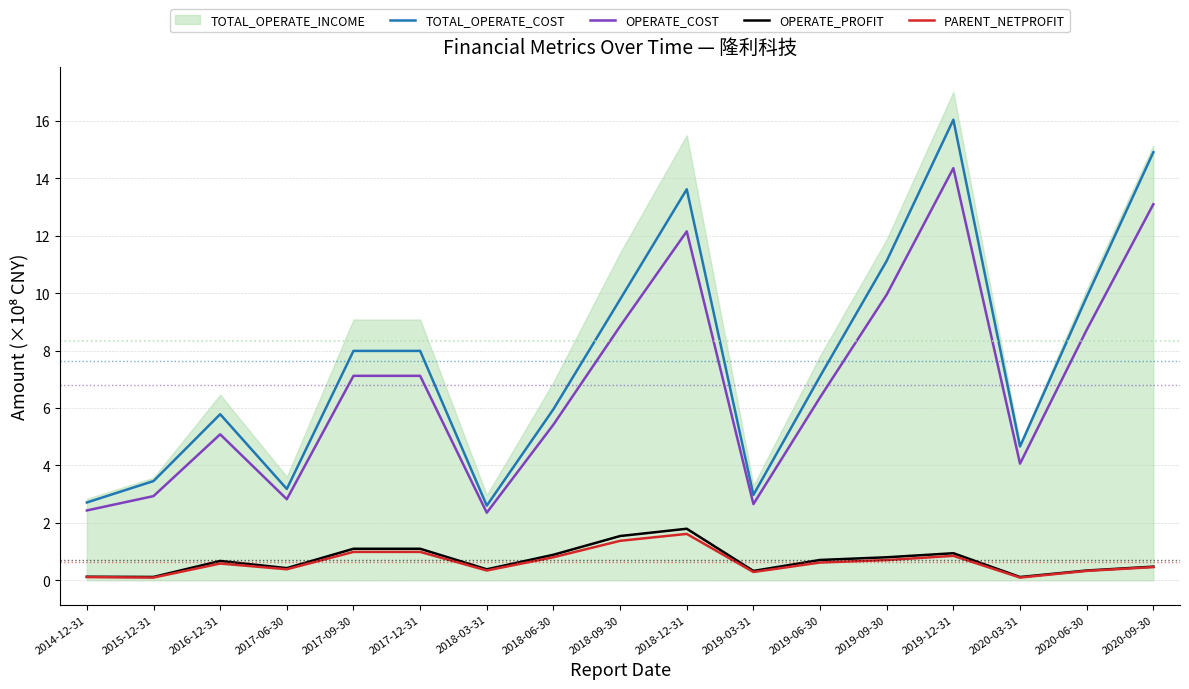

What is the label of the 5th point from the left?

2017-09-30